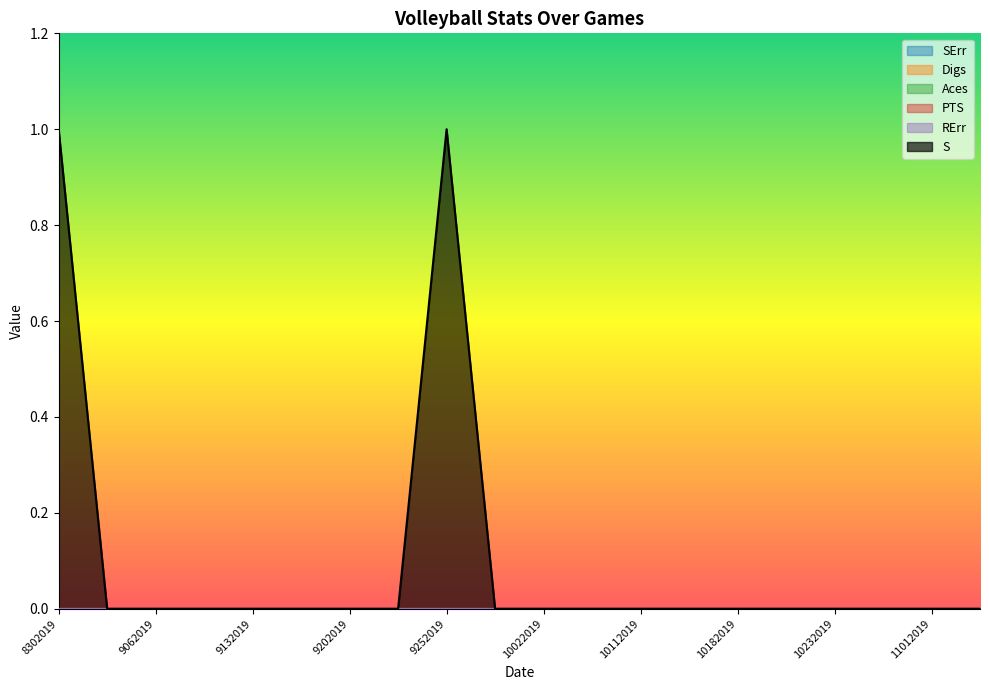

Between 9072019 and 10182019, which is larger?

9072019